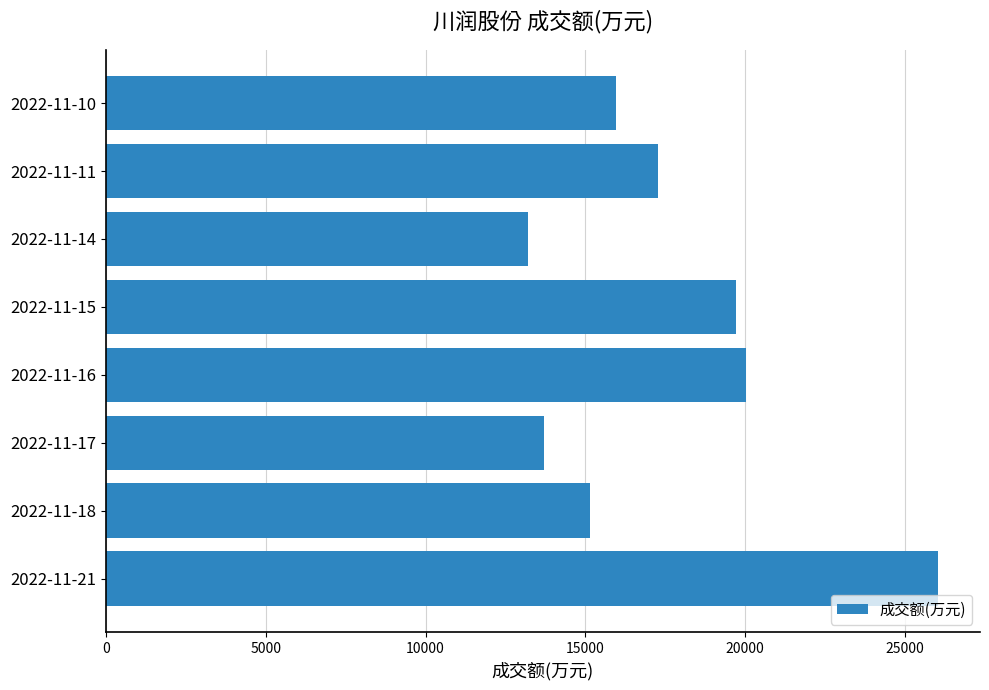

Rank the categories by value from highest to lowest.

2022-11-21, 2022-11-16, 2022-11-15, 2022-11-11, 2022-11-10, 2022-11-18, 2022-11-17, 2022-11-14